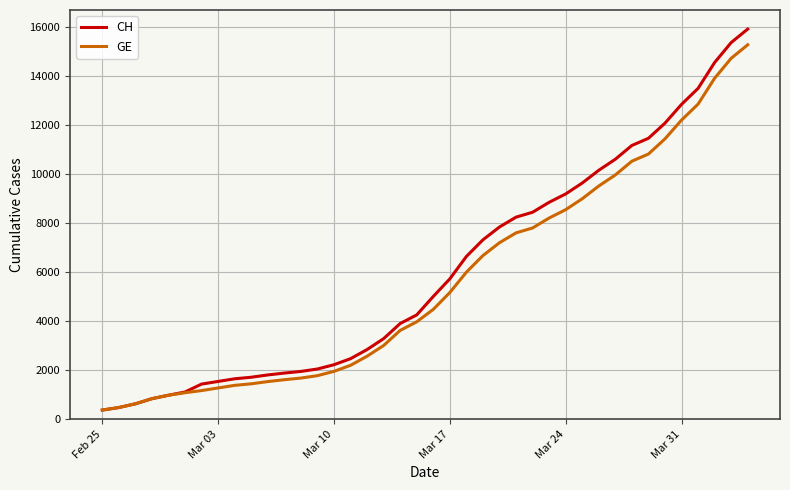

What is the highest value of the CH series?

15926